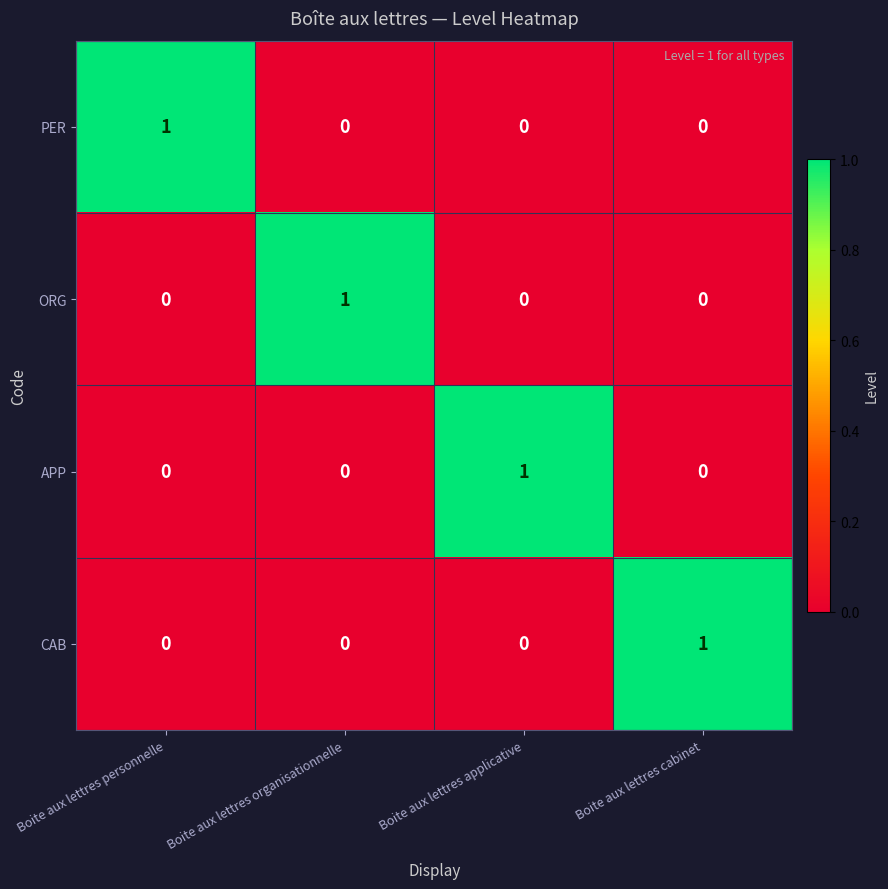

Count the CAB values in the range 0 to 1.

4